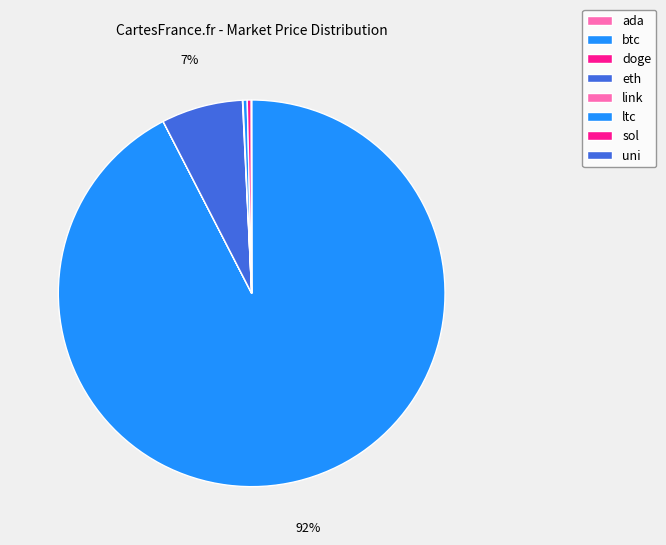

How much of the chart is everything except doge?

100.0%